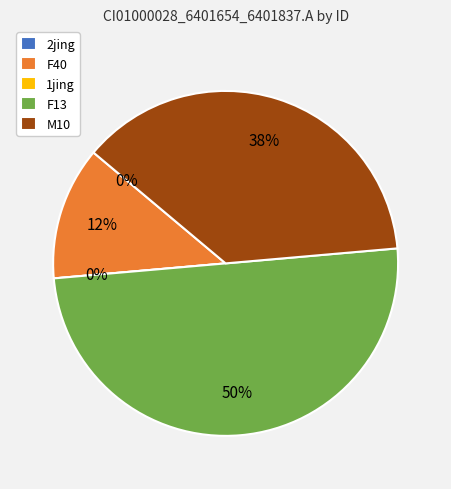

To the nearest percent, what is the difference between the 2jing and F13 slice percentages?

50%